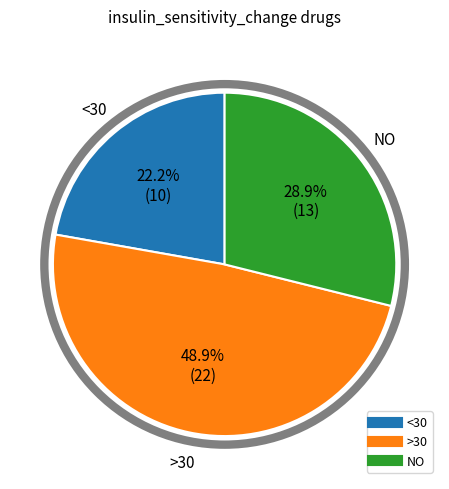

Does any single category account for the majority?

No